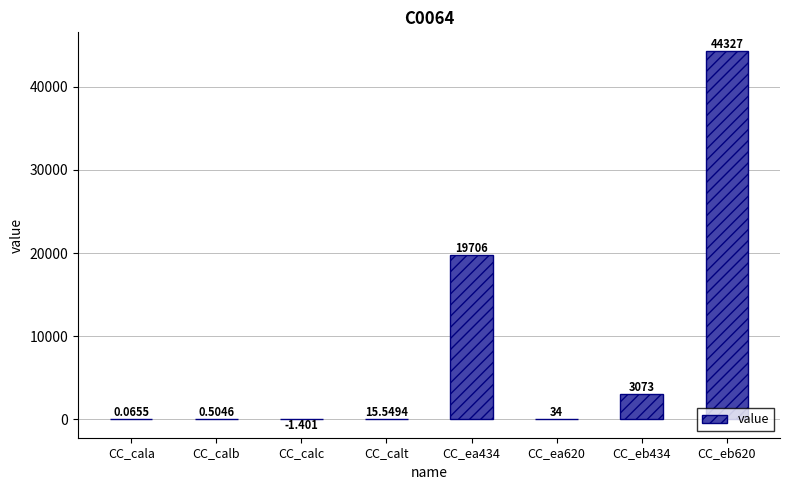

Count the number of categories in the chart.

8